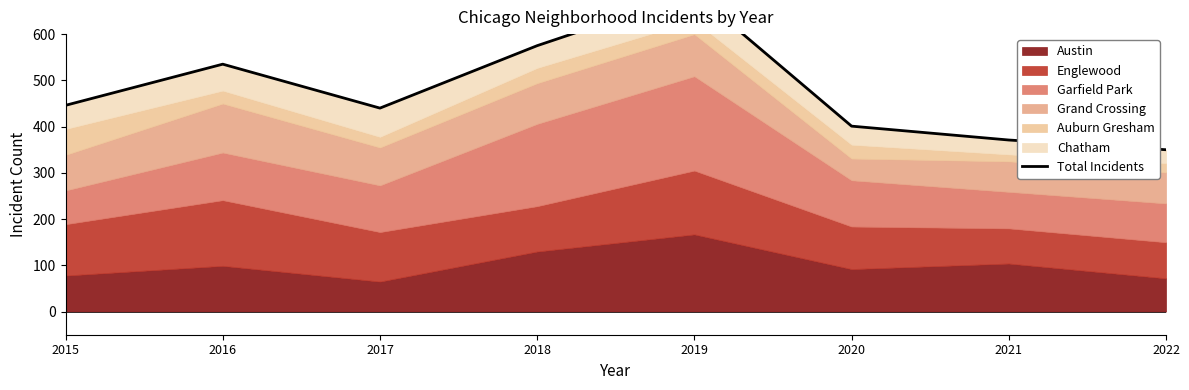

List the labels in order of value, smallest first.

2022, 2021, 2020, 2017, 2015, 2016, 2018, 2019